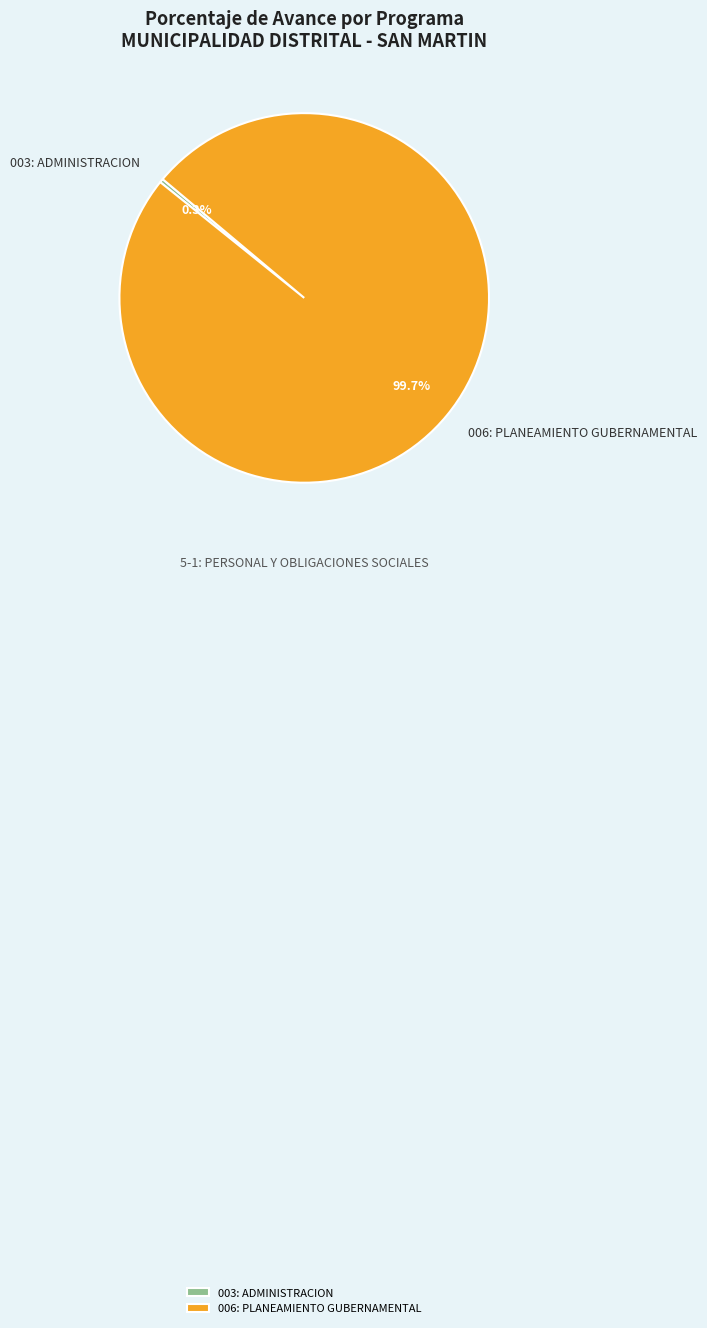

Which has a higher value, 006: PLANEAMIENTO GUBERNAMENTAL or 003: ADMINISTRACION?

006: PLANEAMIENTO GUBERNAMENTAL